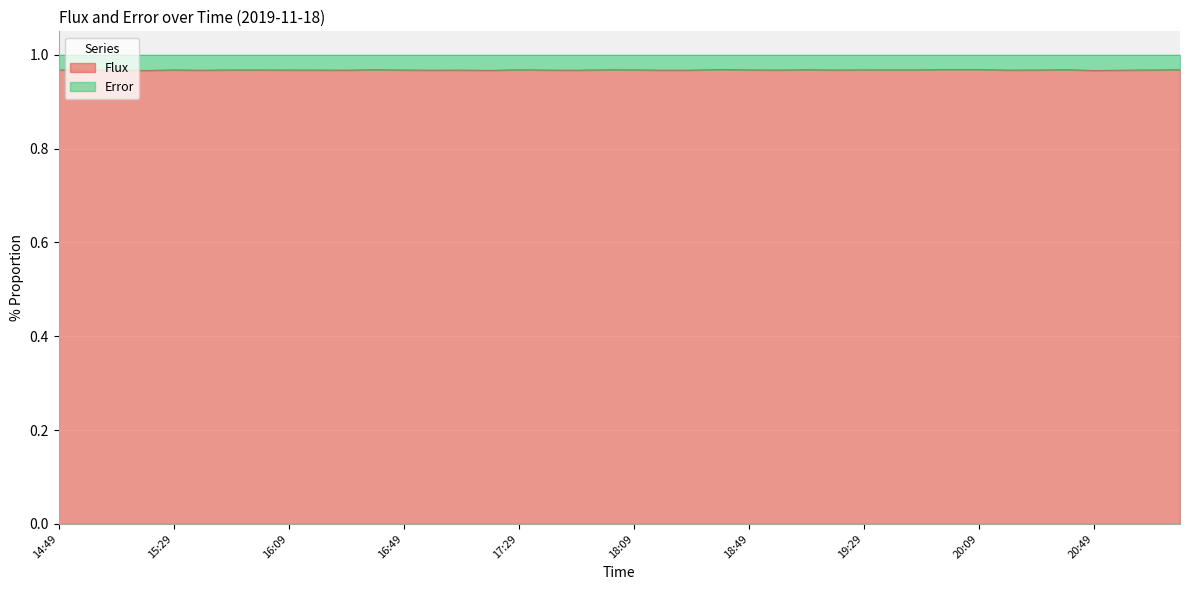

Is it true that the value at 17:59 is 1.5?

False